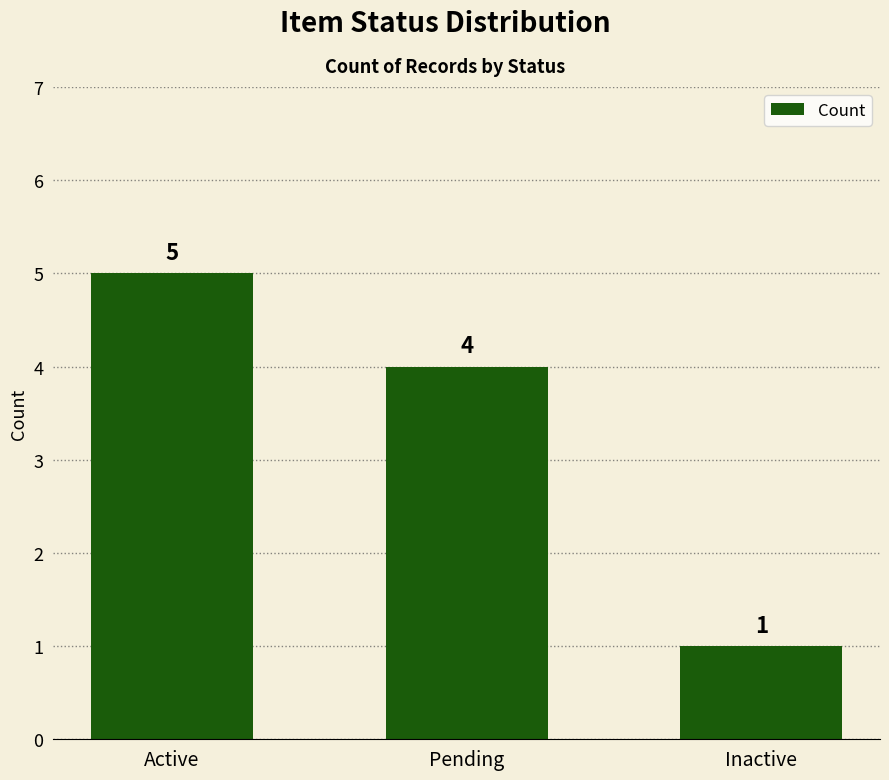

What is the value of the 1st bar from the left?

5